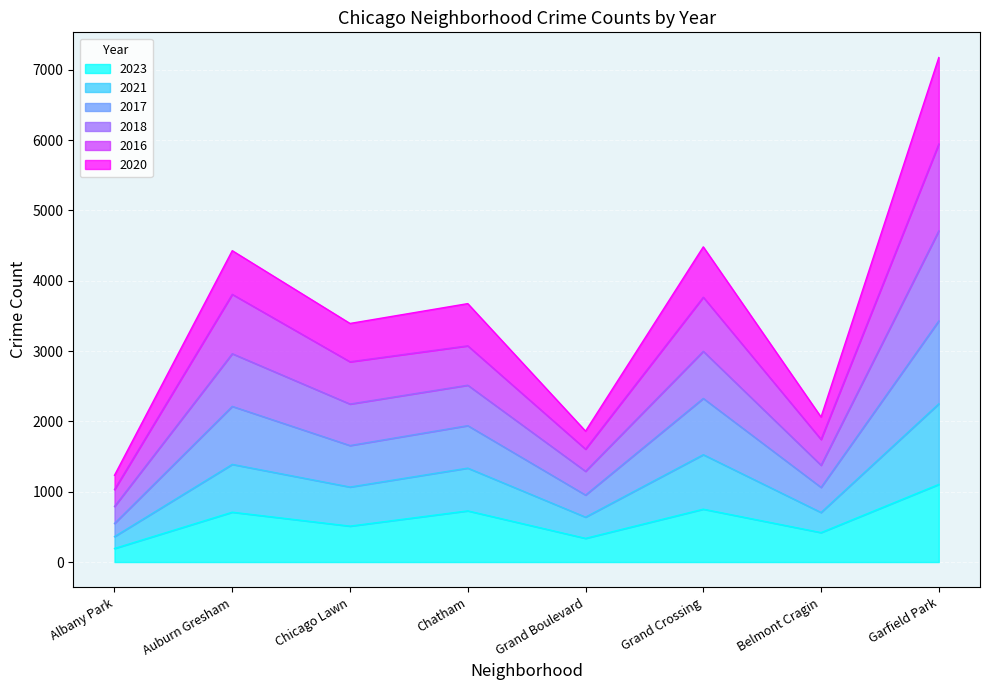

What is the highest value of the 2023 series?

1104